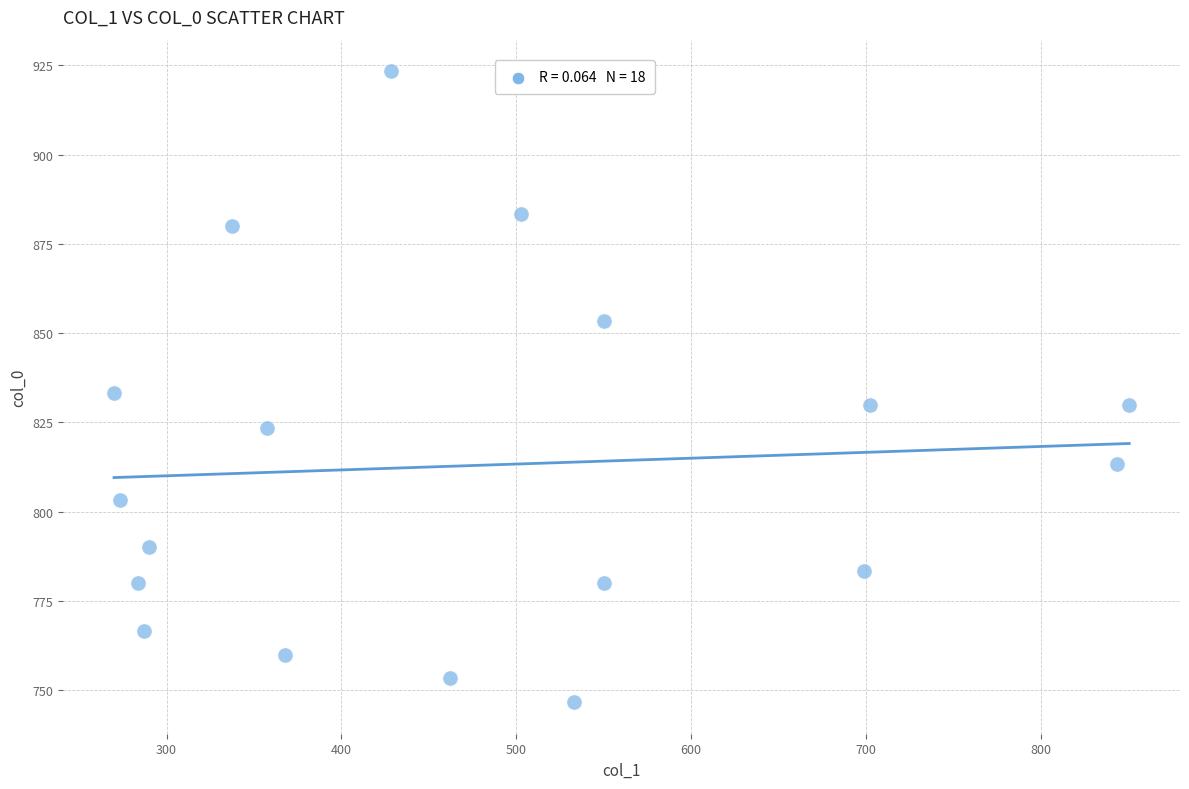

List the coordinates of all points as (X, Y) pairs, reading left to right.

(270.0, 833.3)  (273.4, 803.3)  (283.5, 780.0)  (286.9, 766.7)  (290.2, 790.0)  (337.5, 880.0)  (357.8, 823.3)  (367.9, 760.0)  (428.6, 923.3)  (462.4, 753.3)  (502.9, 883.3)  (533.2, 746.7)  (550.1, 780.0)  (550.1, 853.3)  (698.6, 783.3)  (702.0, 830.0)  (843.8, 813.3)  (850.5, 830.0)